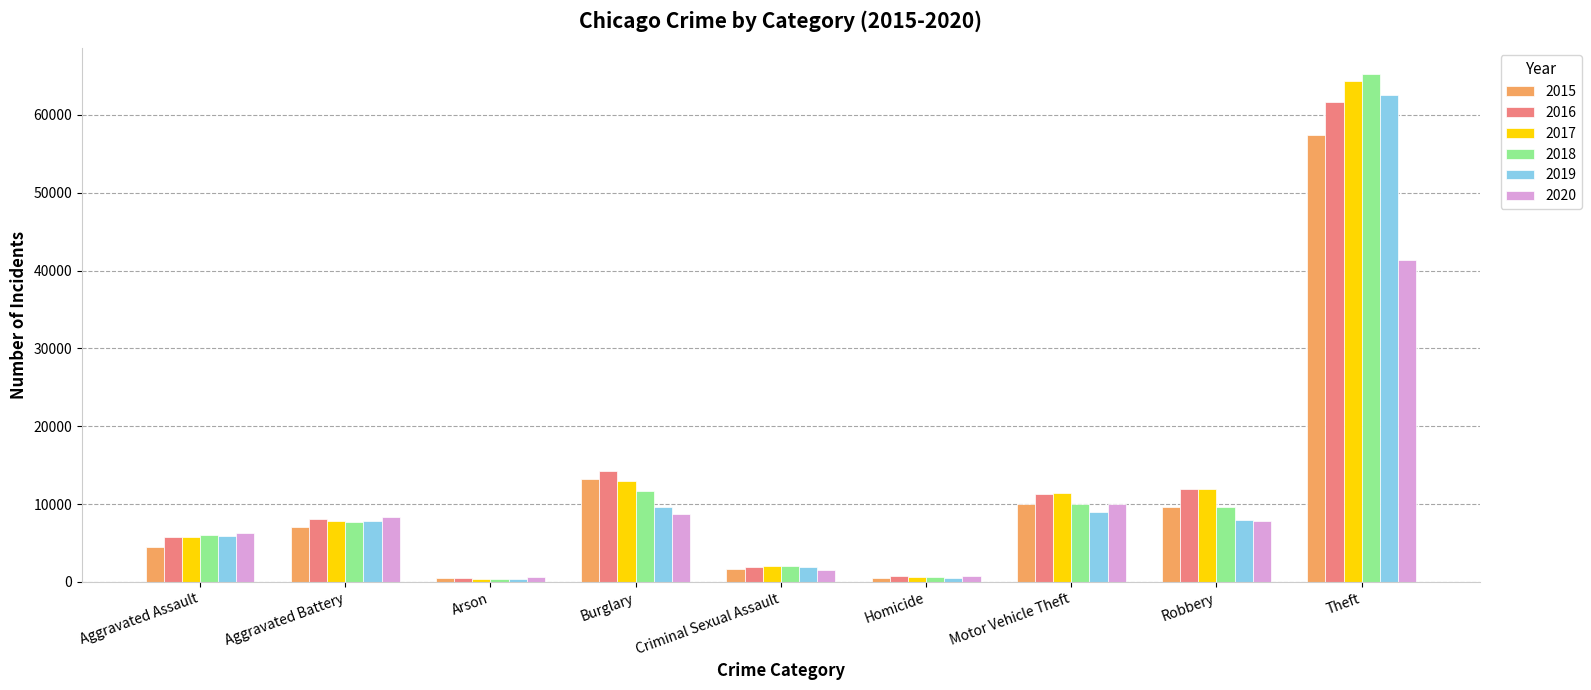

What is the average value of the 2020 series?

9488